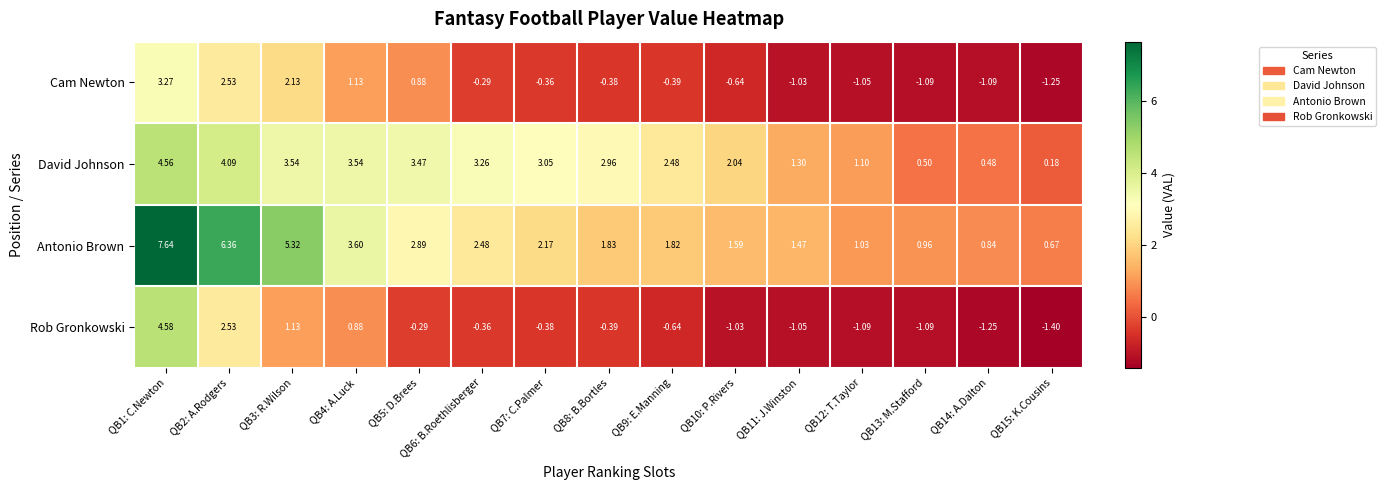

How many values in the Rob Gronkowski series exceed 0?

4